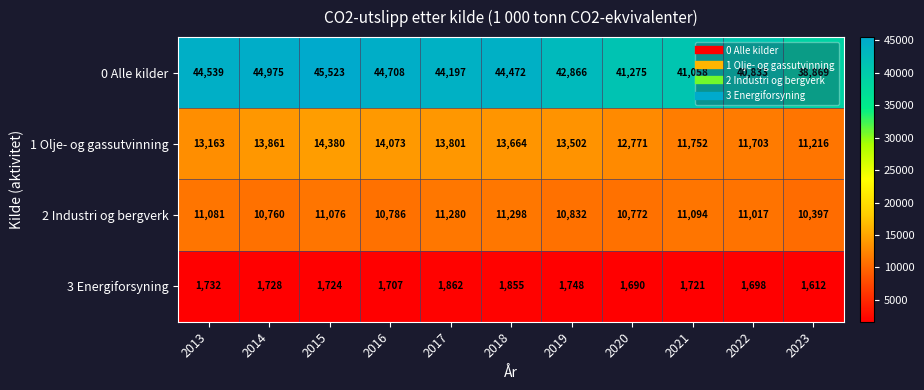

What is the difference between the maximum and minimum values in the 2 Industri og bergverk series?

901